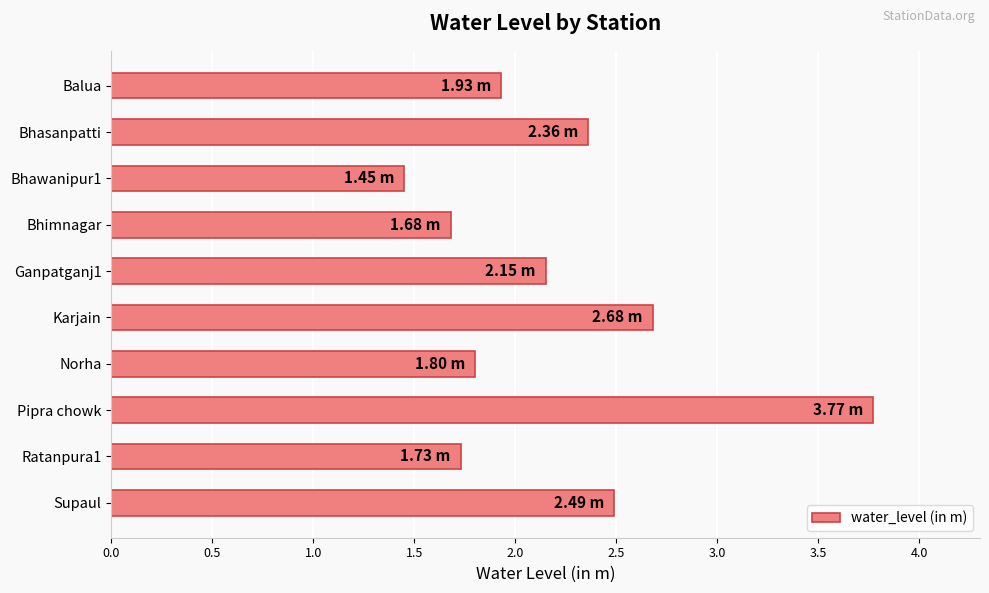

What is the label of the 10th bar from the top?

Supaul